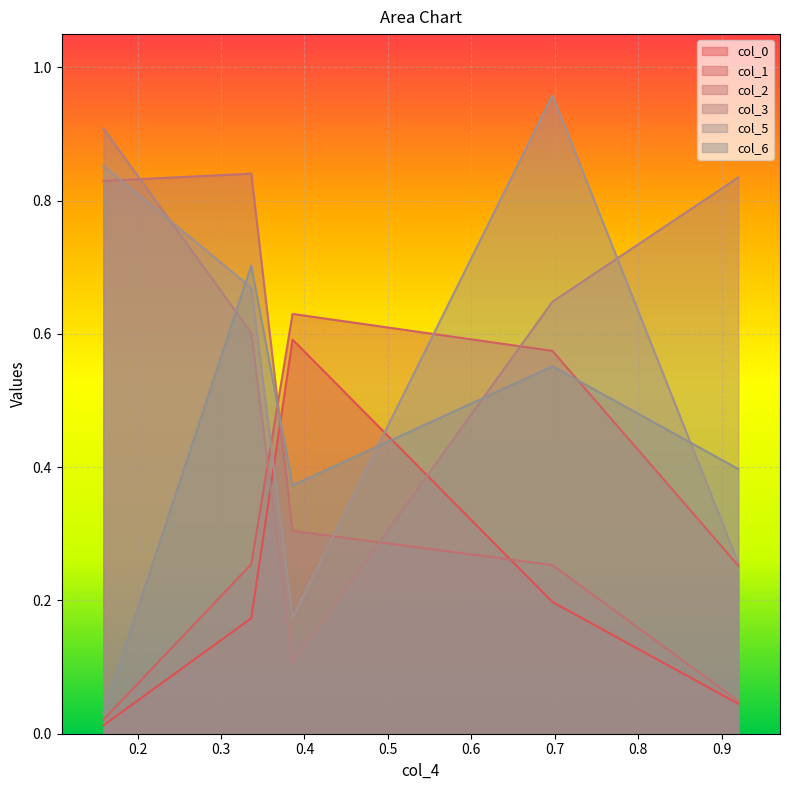

Which label corresponds to the largest value in the chart?

0.6972